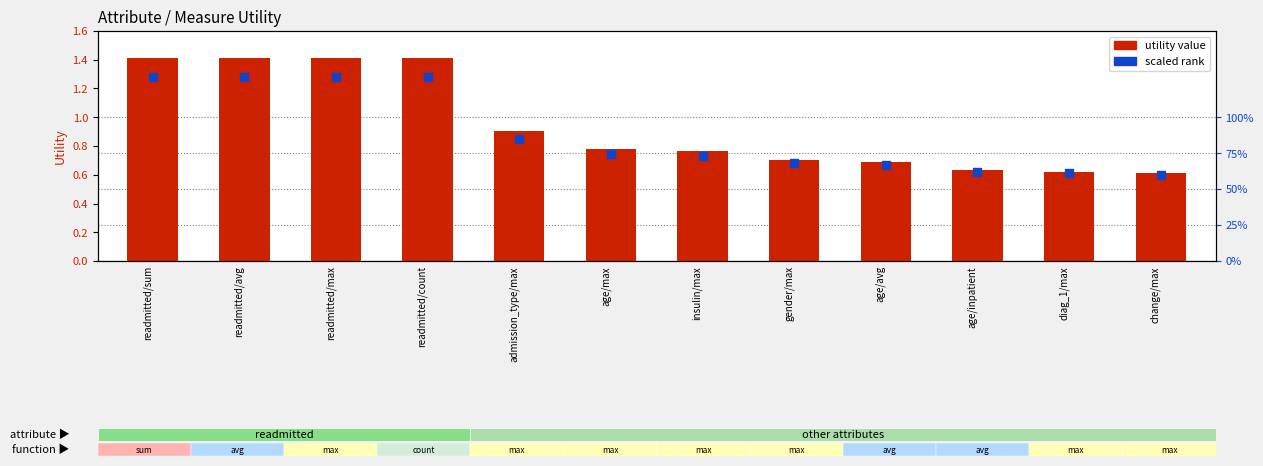

At how many categories does at least one series exceed 0?

12